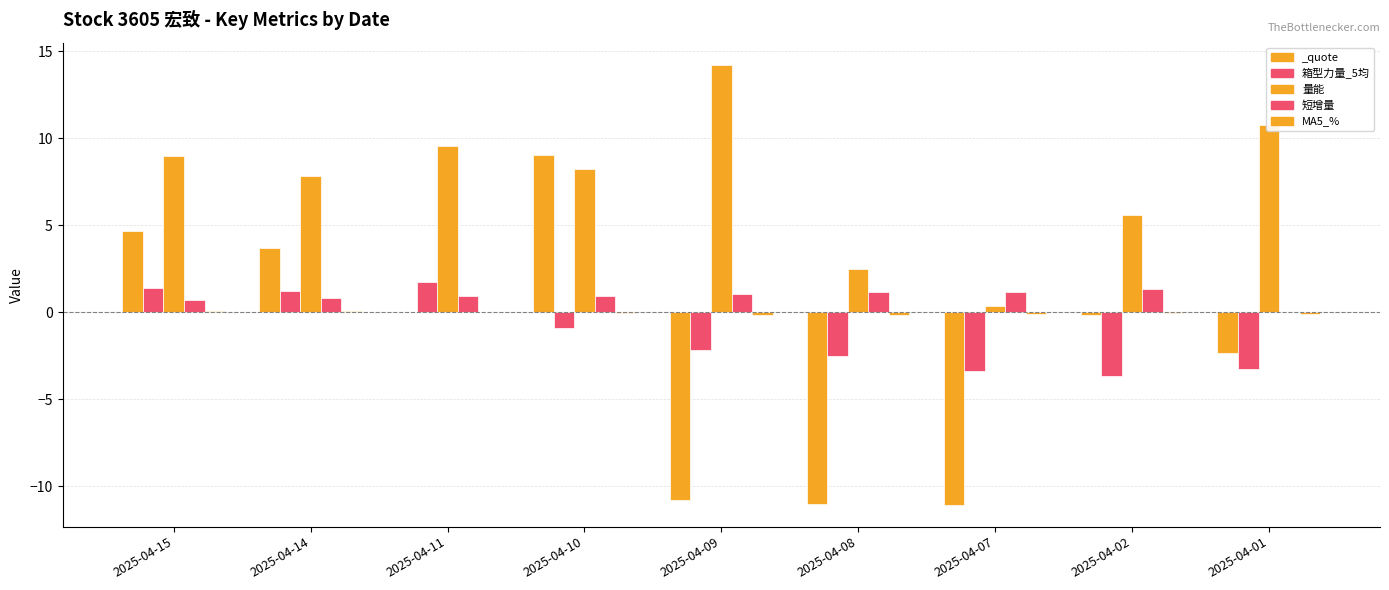

Rank the categories by 量能 value from lowest to highest.

2025-04-07, 2025-04-08, 2025-04-02, 2025-04-14, 2025-04-10, 2025-04-15, 2025-04-11, 2025-04-01, 2025-04-09